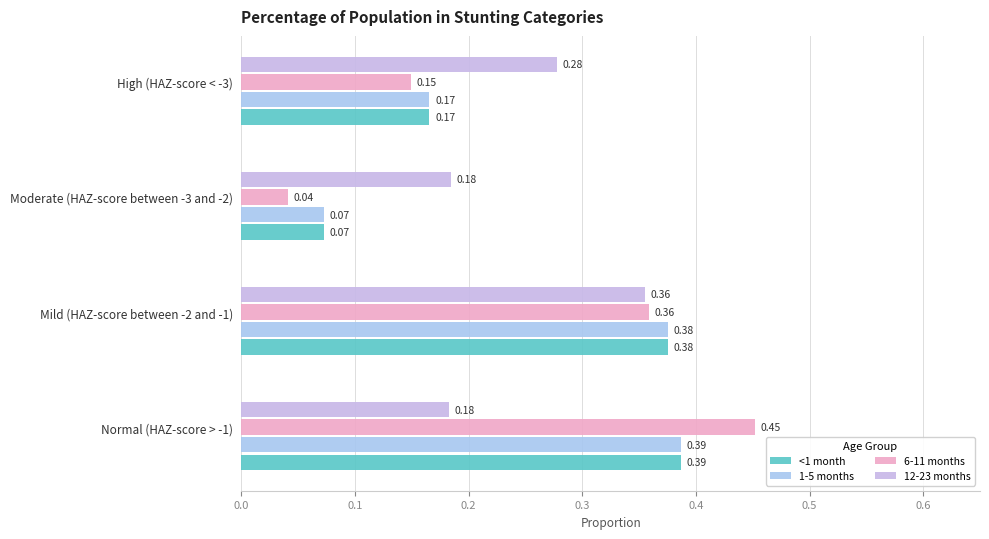

Count the number of data series in this chart.

4